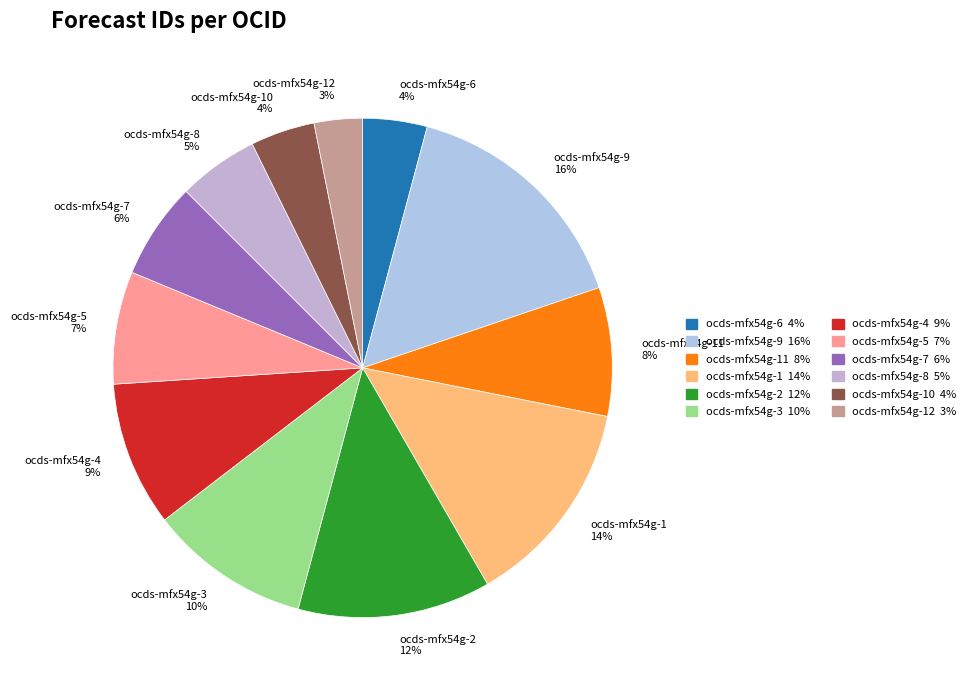

Is it true that ocds-mfx54g-11 is 18% of the pie?

False